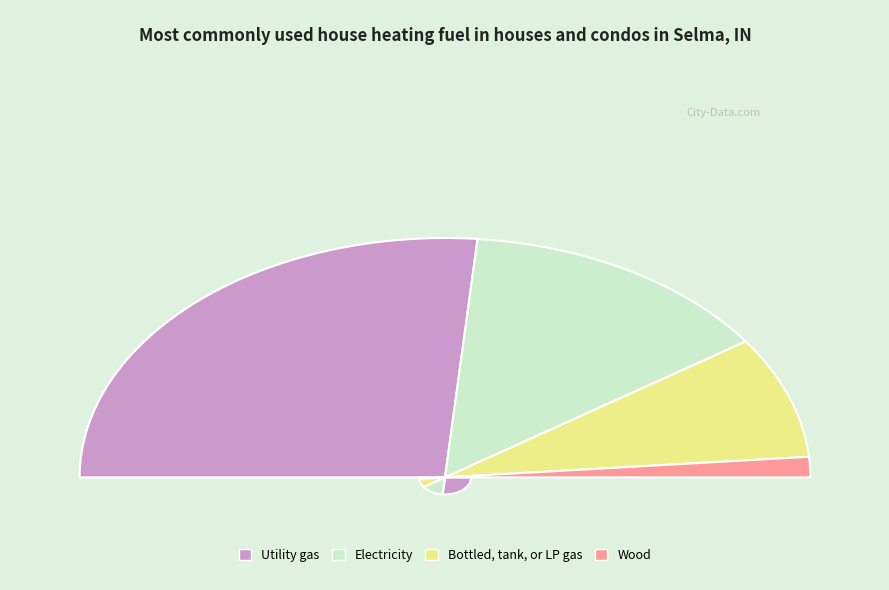

How many segments does this pie chart have?

4